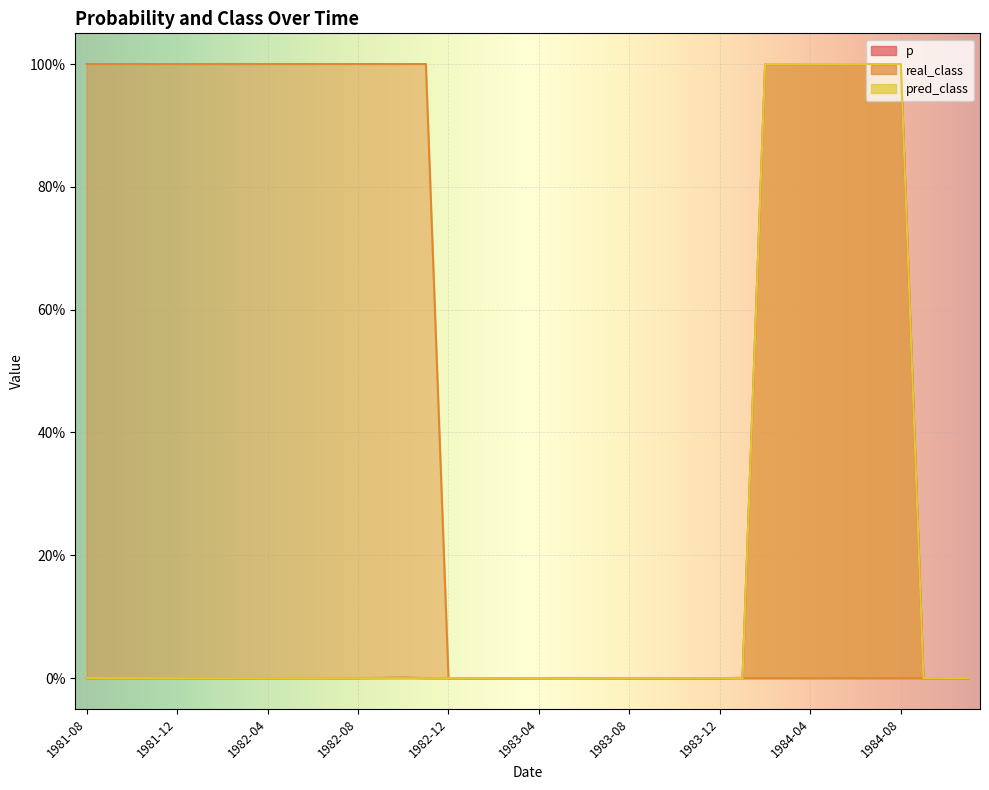

True or false: pred_class and p cross at least once.

True